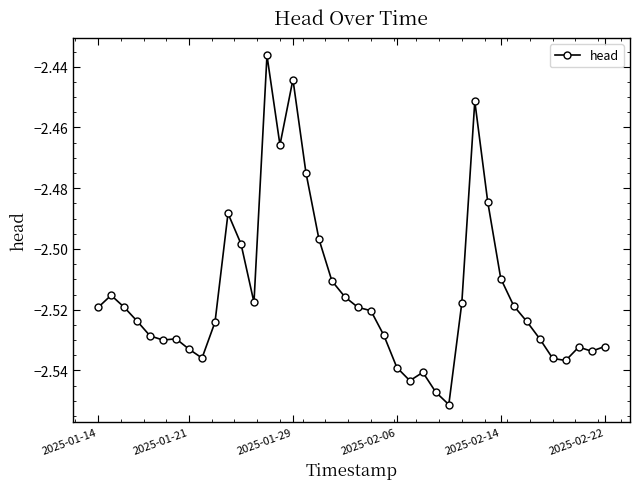

Reading left to right, extract all data points from this chart.

-2.5	-2.5	-2.5	-2.5	-2.5	-2.5	-2.5	-2.5	-2.5	-2.5	-2.5	-2.5	-2.5	-2.4	-2.5	-2.4	-2.5	-2.5	-2.5	-2.5	-2.5	-2.5	-2.5	-2.5	-2.5	-2.5	-2.5	-2.6	-2.5	-2.5	-2.5	-2.5	-2.5	-2.5	-2.5	-2.5	-2.5	-2.5	-2.5	-2.5